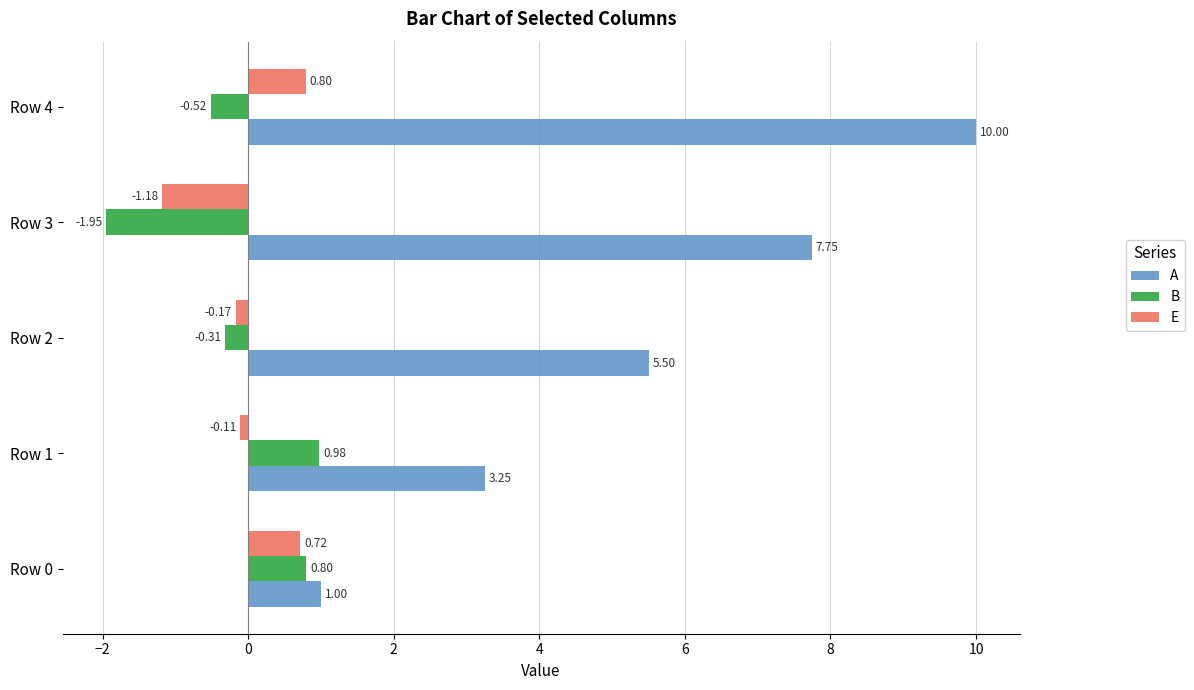

Rank the categories by A value from lowest to highest.

Row 0, Row 1, Row 2, Row 3, Row 4